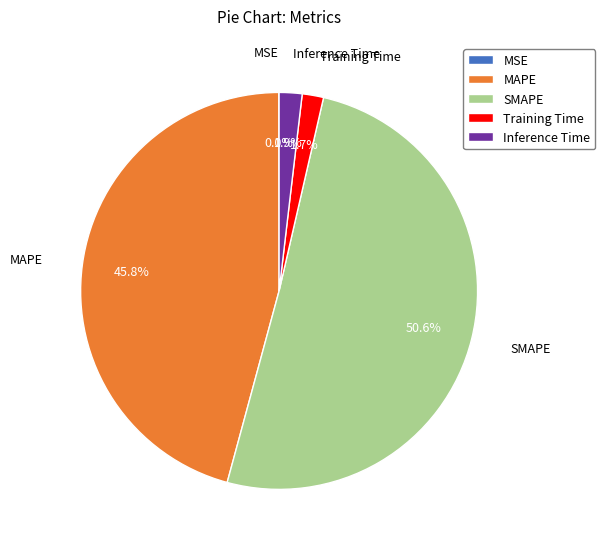

What is the largest slice in the pie chart?

SMAPE